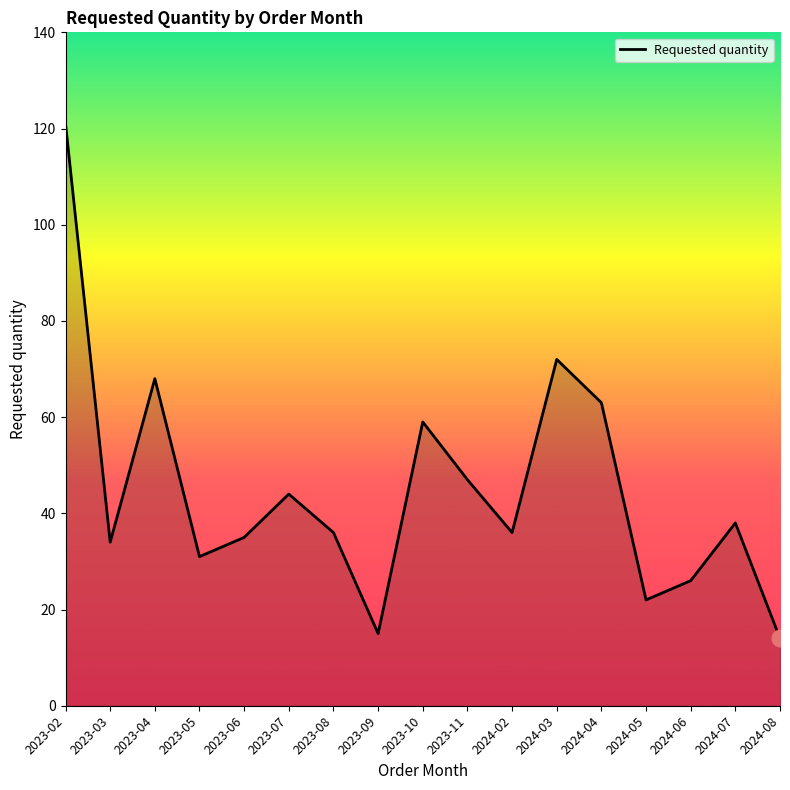

What is the smallest value displayed?

14